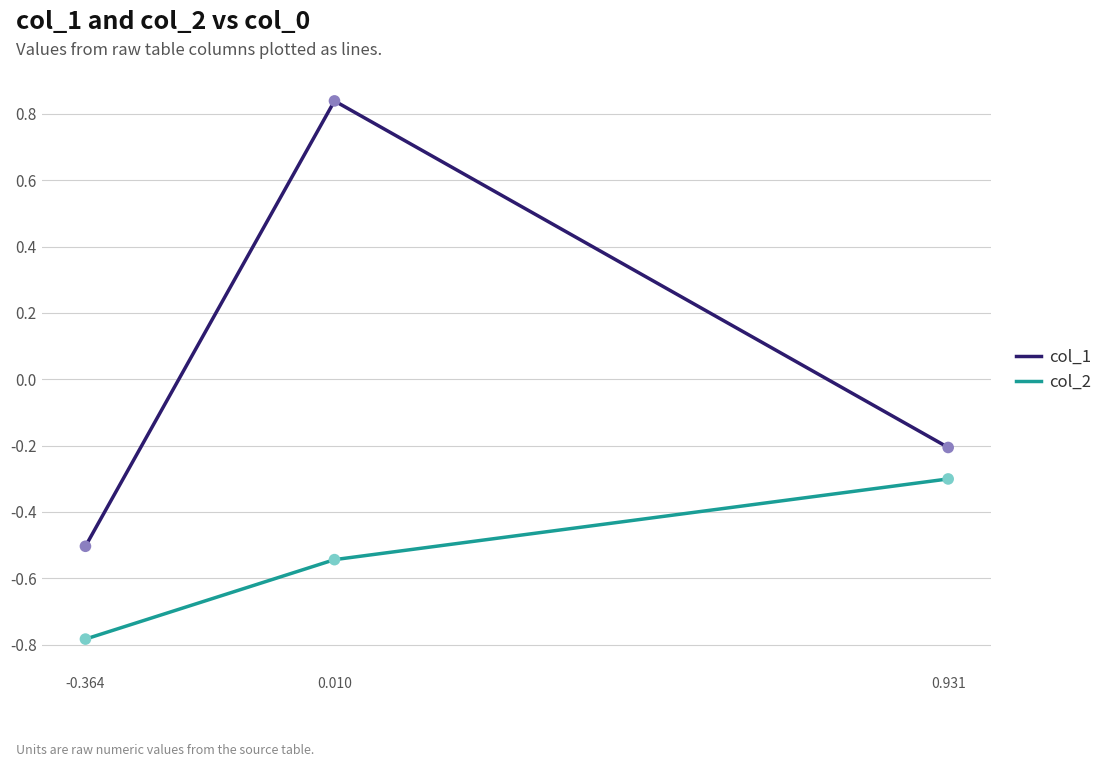

What are all the series names shown in the legend?

col_1, col_2